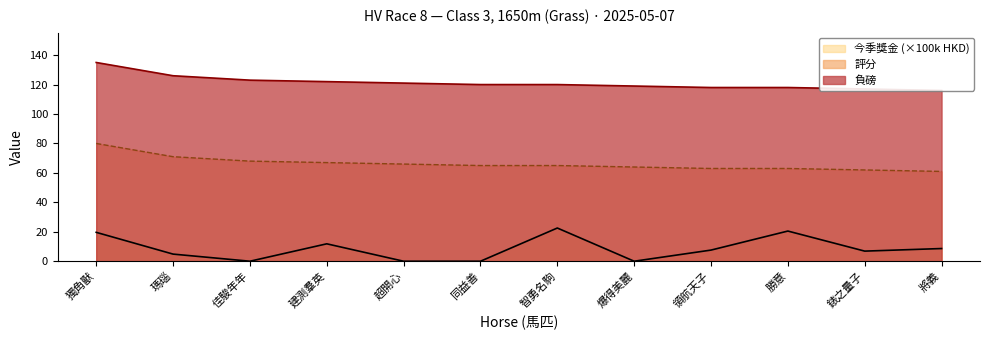

What is the difference between the second highest and minimum values in the 今季獎金 series?

20.5